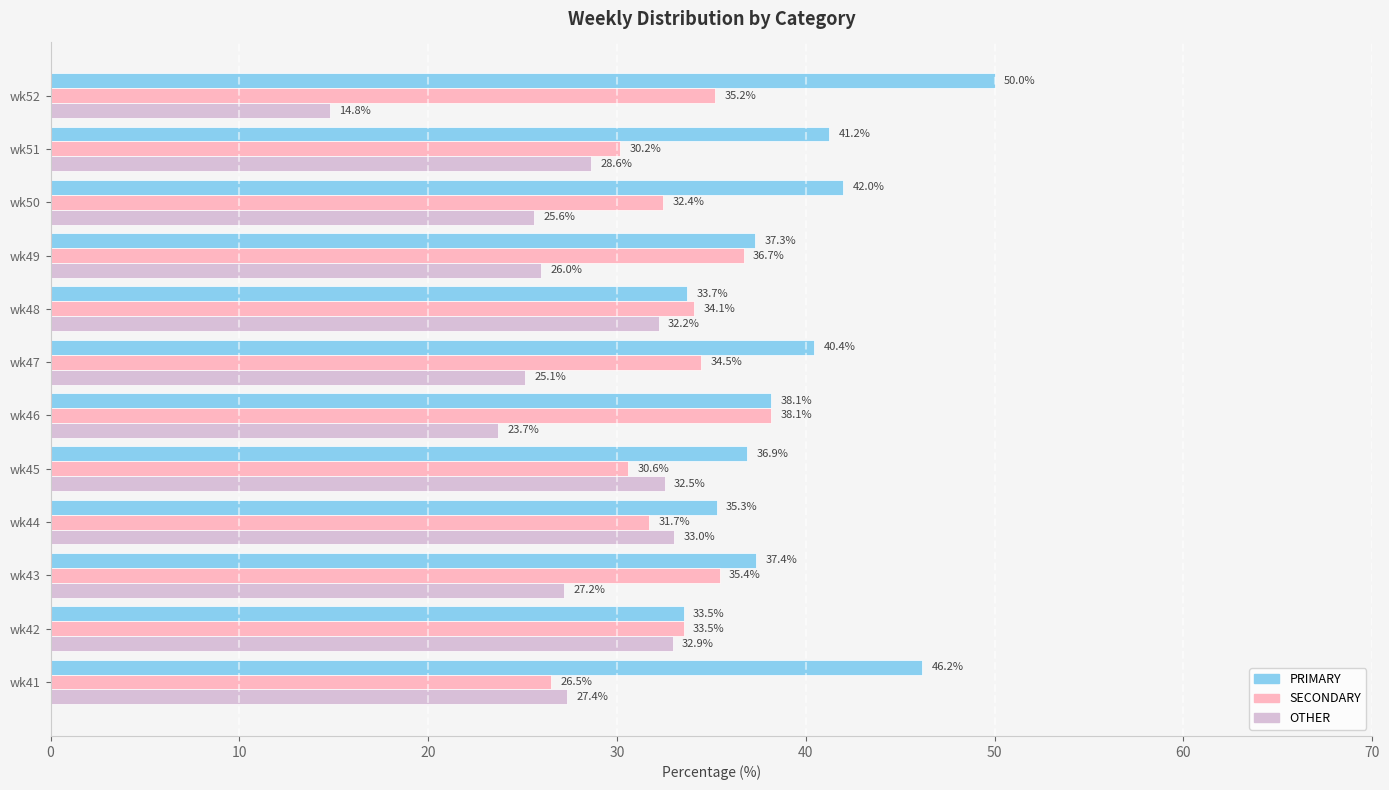

True or false: PRIMARY has a value of 41.2 at wk51.

True